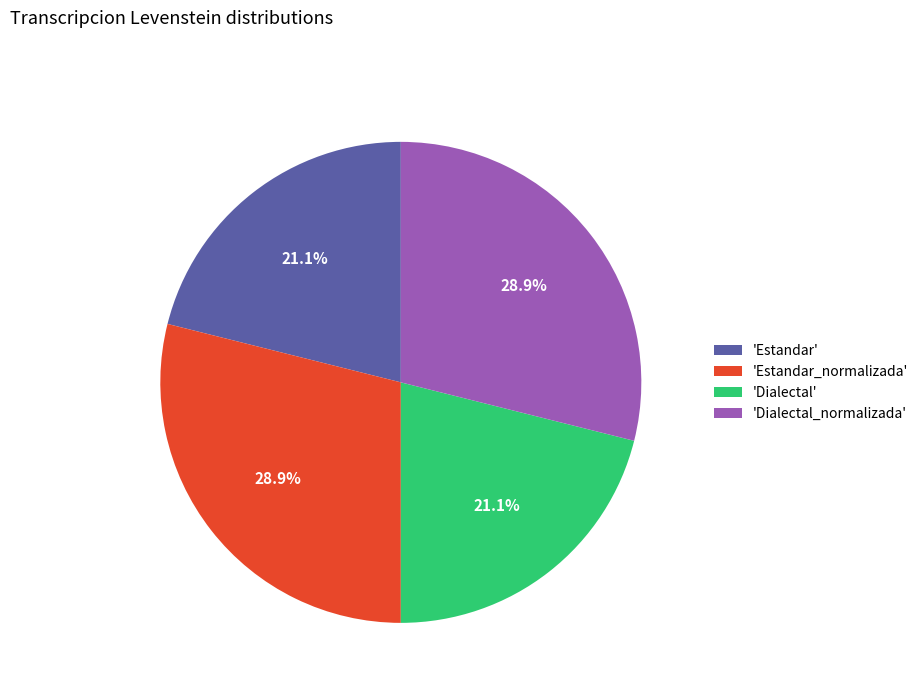

To the nearest percent, what is the average slice percentage?

25%